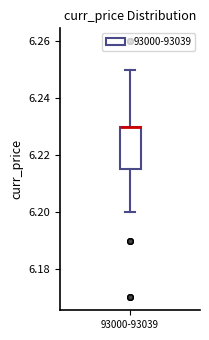

Where does the lower whisker of the box for 93000-93039 end on the y-axis? The values are not printed on the chart, so give them approximately, as read against the axis.

6.200